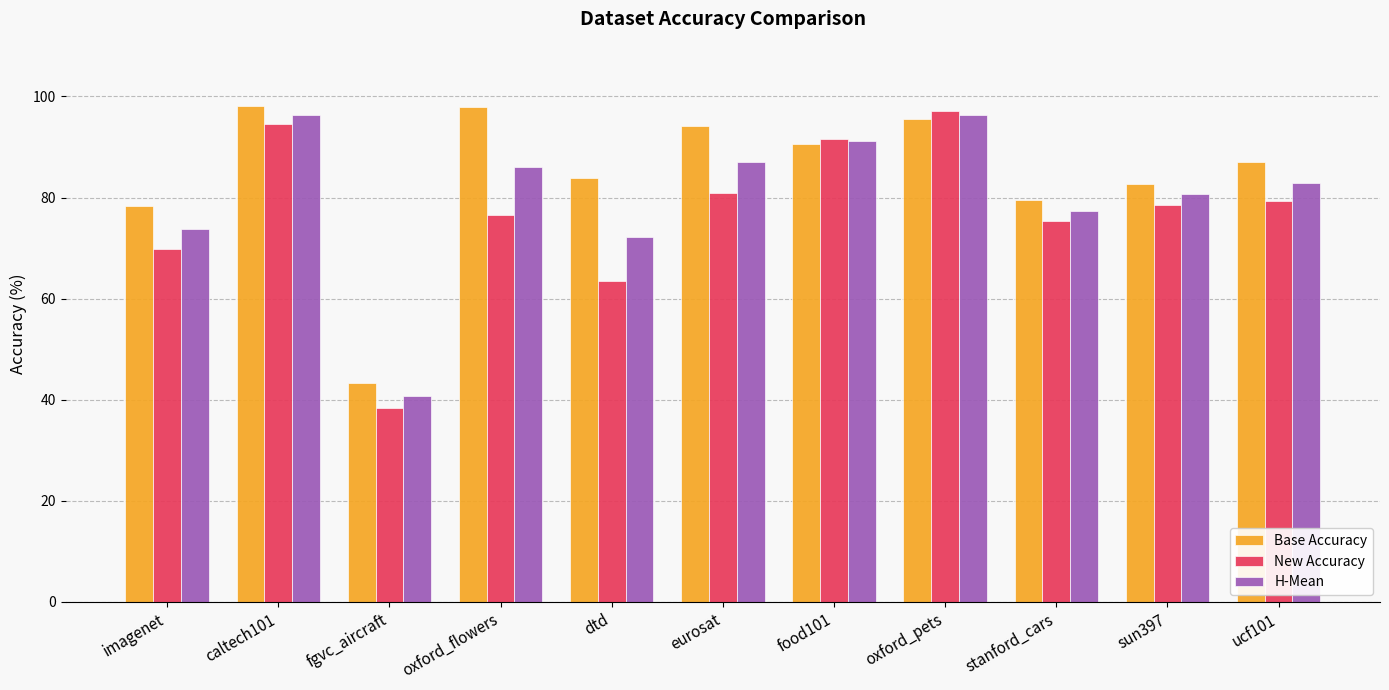

What is the value of the Base Accuracy bar at the 1st from the left?

78.2